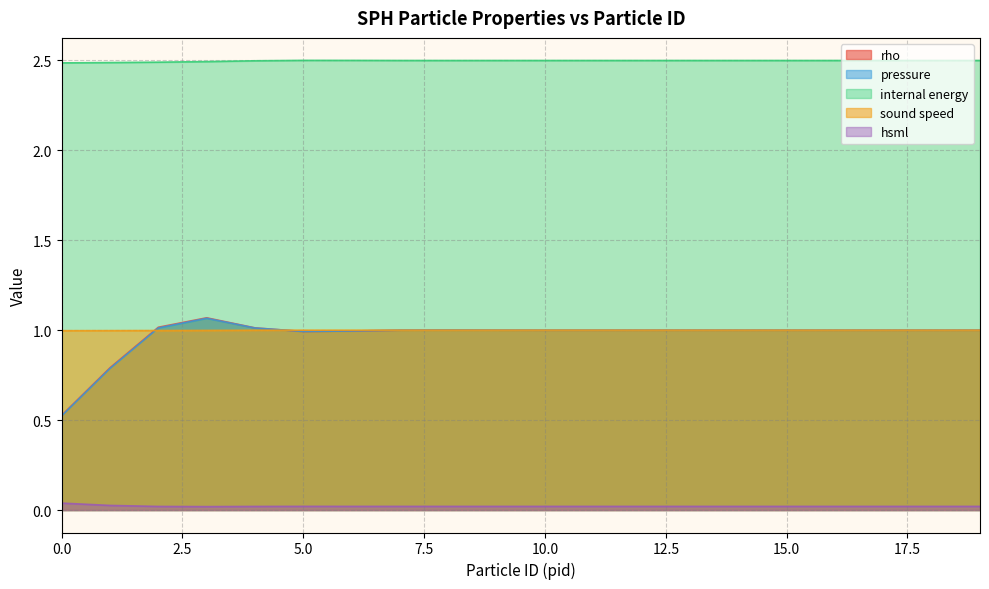

How many internal energy values are between 2 and 3?

20